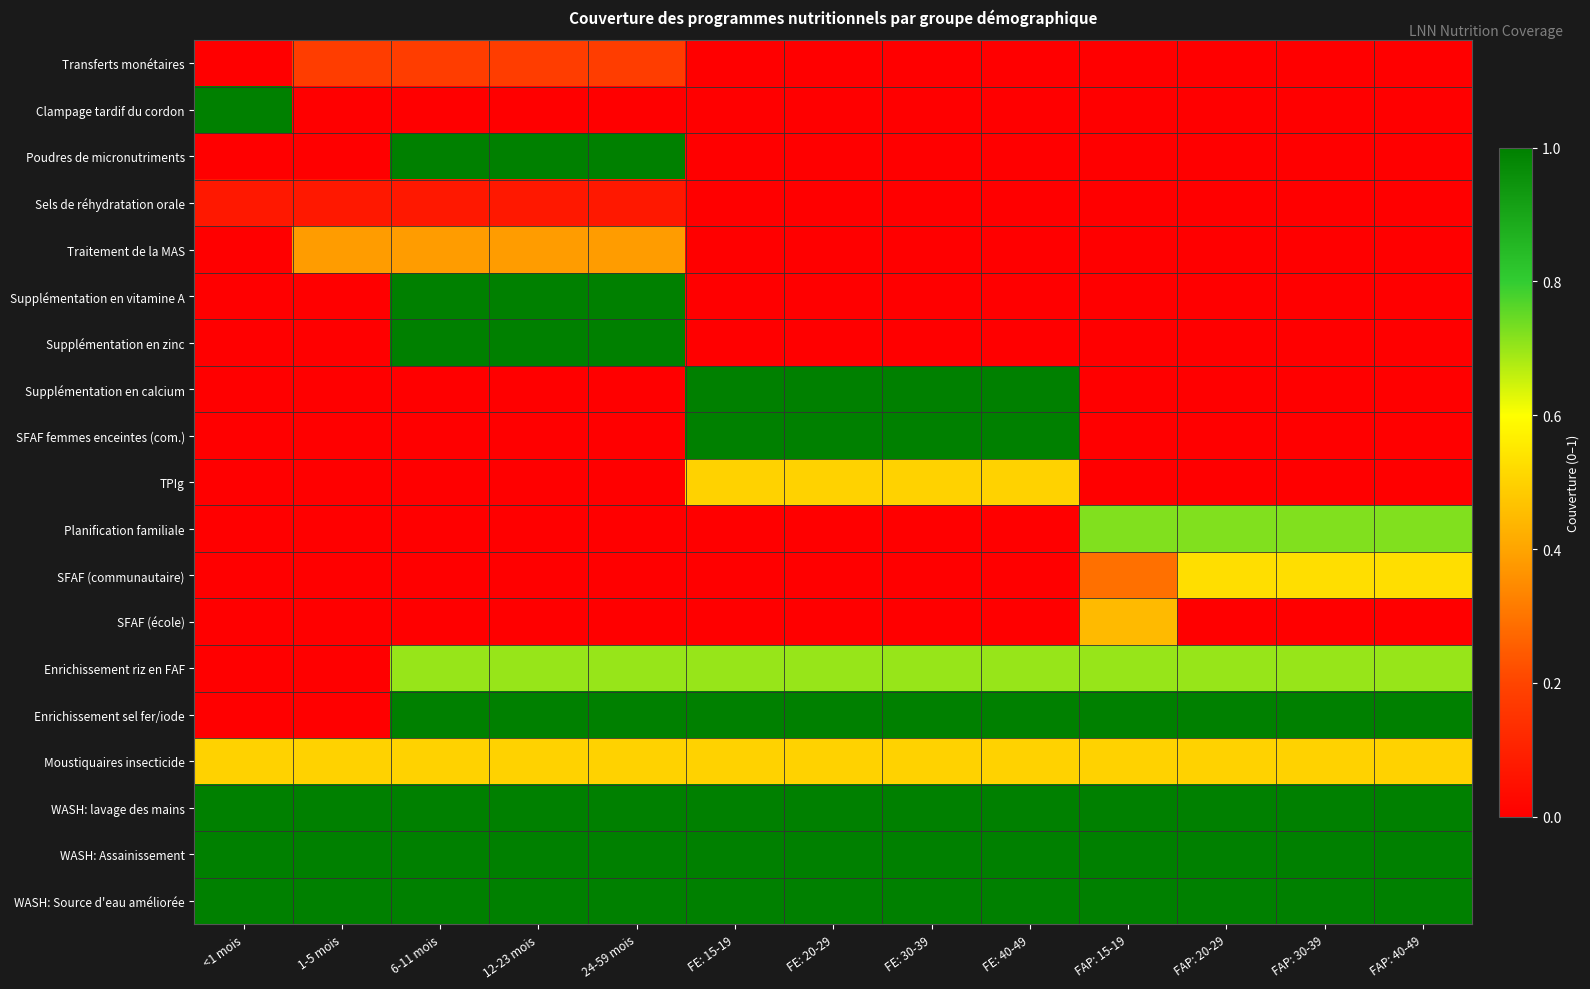

What is the greatest value displayed?

1.0